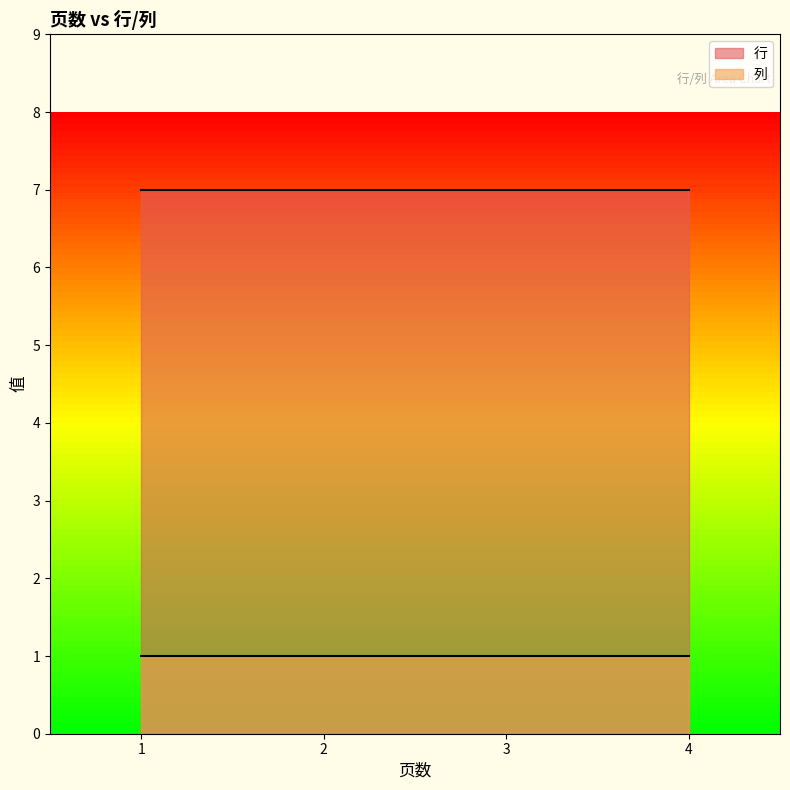

Which series has the widest spread of values?

行